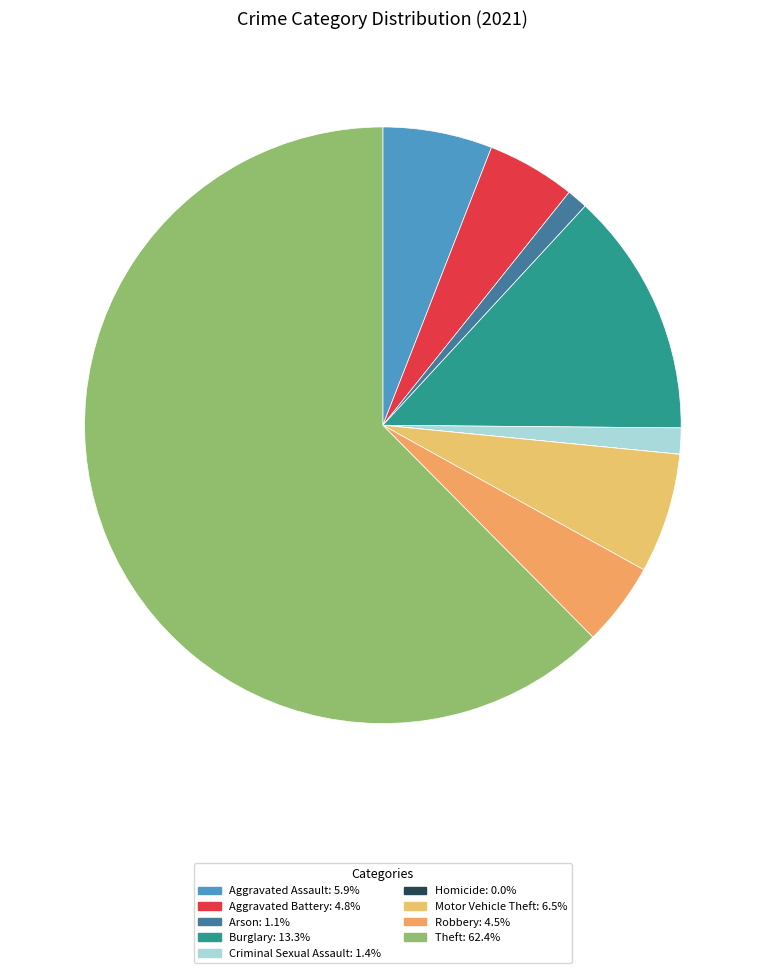

How many segments does this pie chart have?

9